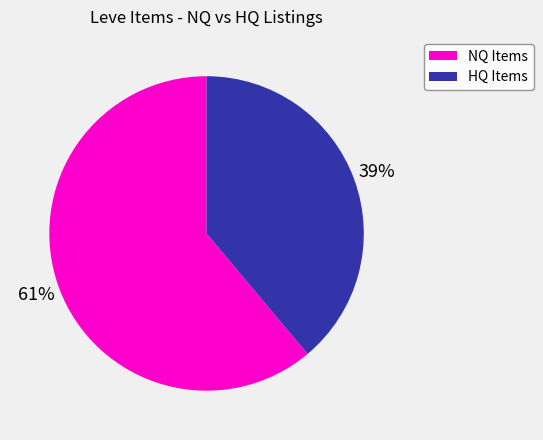

Does any single category account for the majority?

Yes